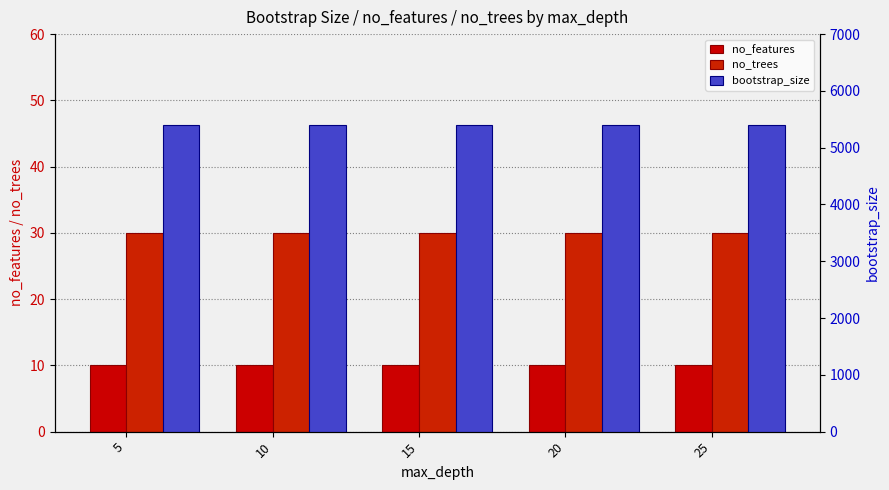

What are all the series names shown in the legend?

no_features, no_trees, bootstrap_size